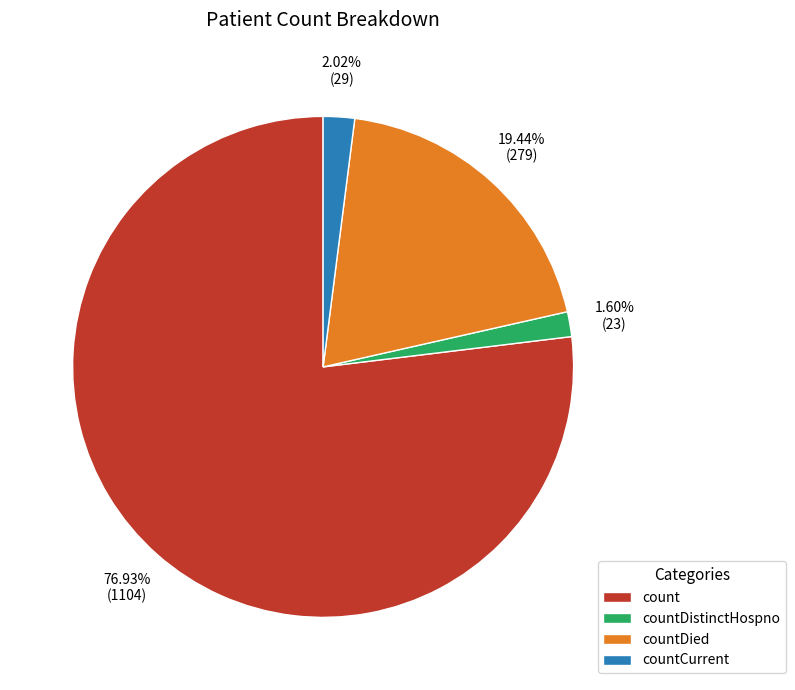

Which slice is the largest?

count